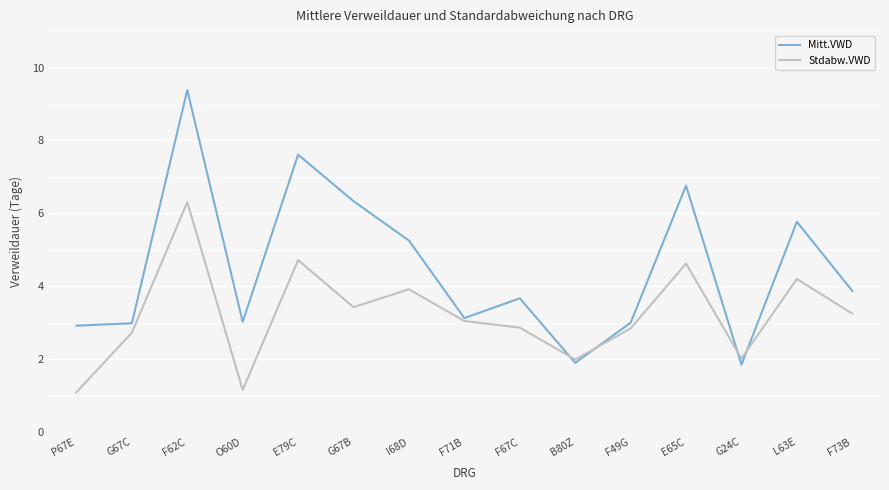

What is the minimum value shown in the chart?

1.1